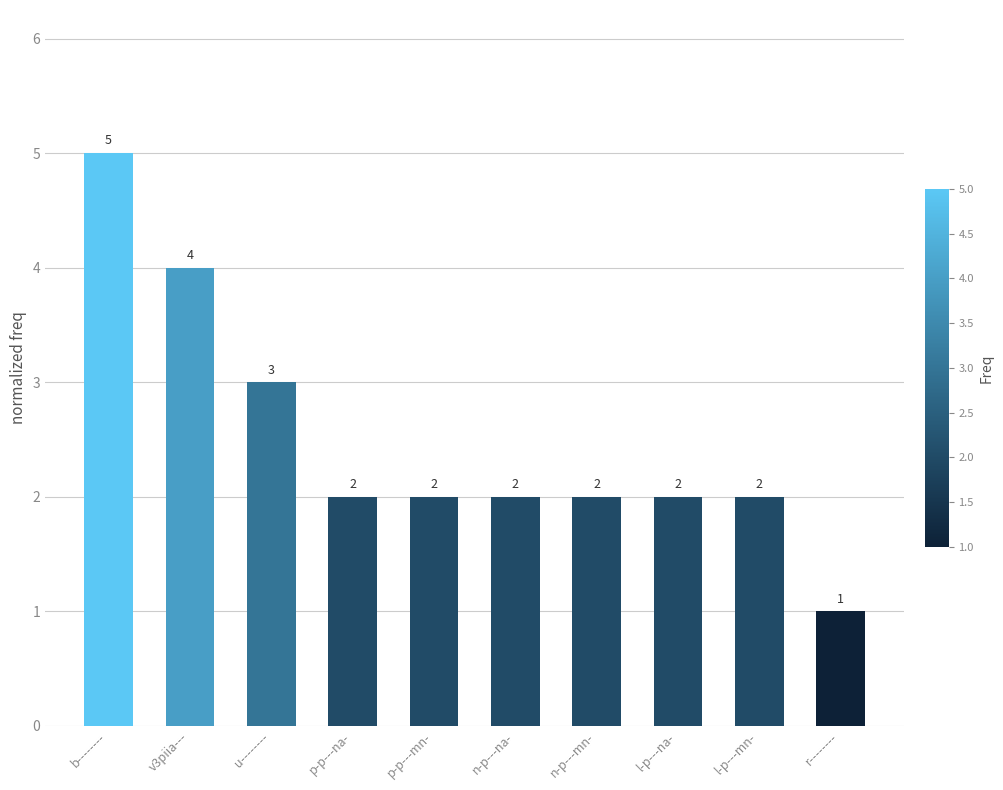

Which label corresponds to the largest value in the chart?

b--------